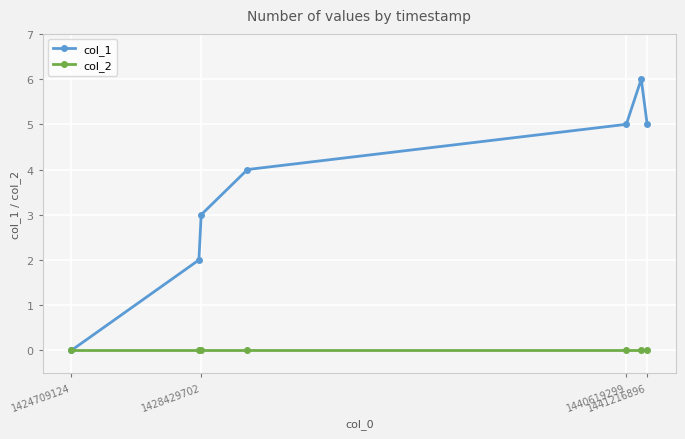

Which series has the largest total across all categories?

col_1